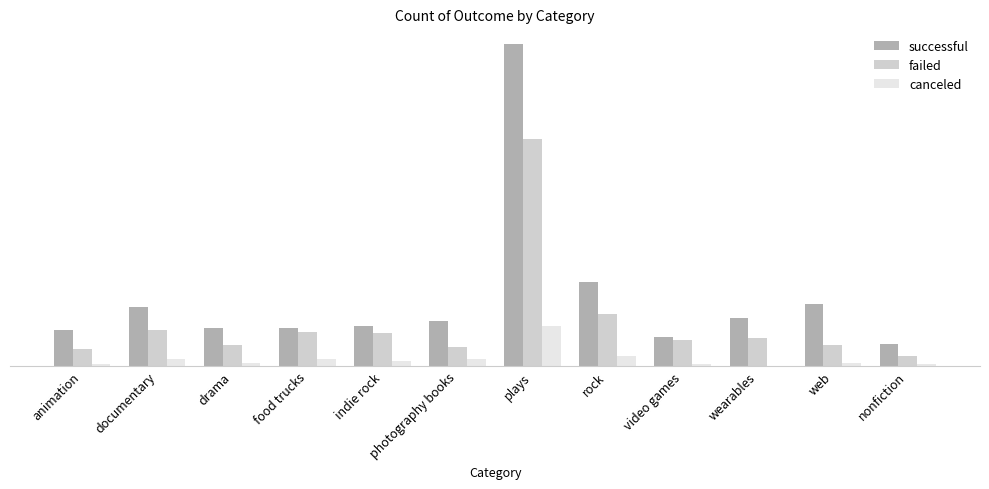

What is the difference between the maximum and minimum values in the failed series?

126